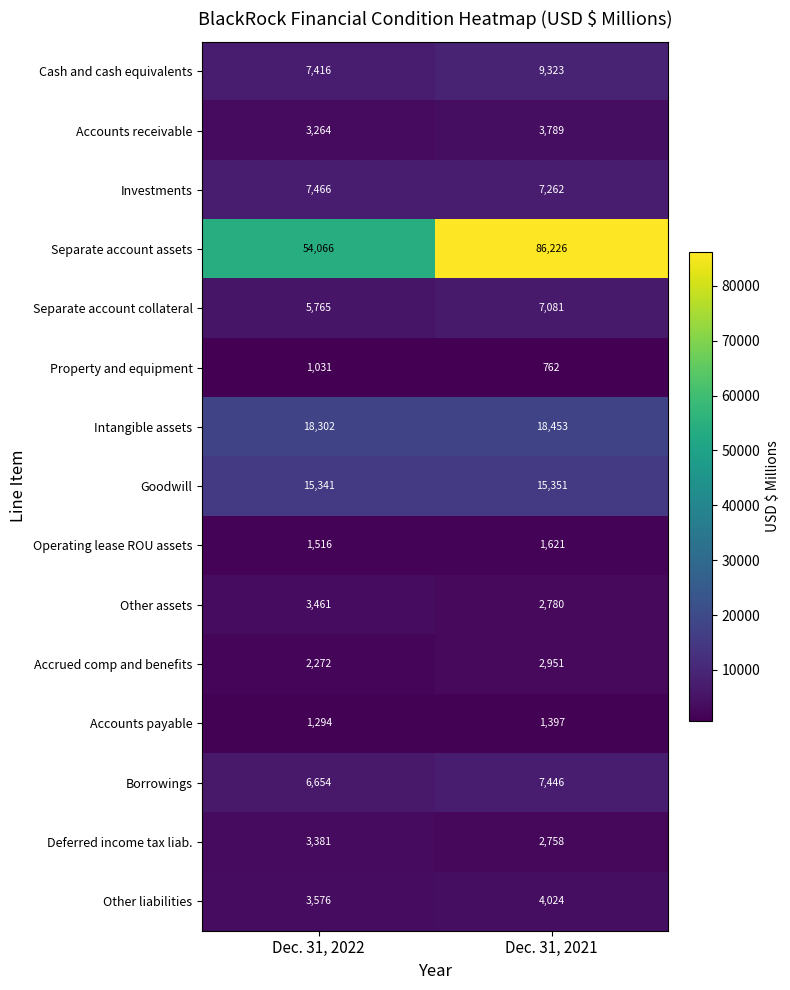

Reading left to right, what are all the values shown in this chart?

Cash and cash equivalents: 7416	9323
Accounts receivable: 3264	3789
Investments: 7466	7262
Separate account assets: 54066	86226
Separate account collateral: 5765	7081
Property and equipment: 1031	762
Intangible assets: 18302	18453
Goodwill: 15341	15351
Operating lease ROU assets: 1516	1621
Other assets: 3461	2780
Accrued comp and benefits: 2272	2951
Accounts payable: 1294	1397
Borrowings: 6654	7446
Deferred income tax liab.: 3381	2758
Other liabilities: 3576	4024